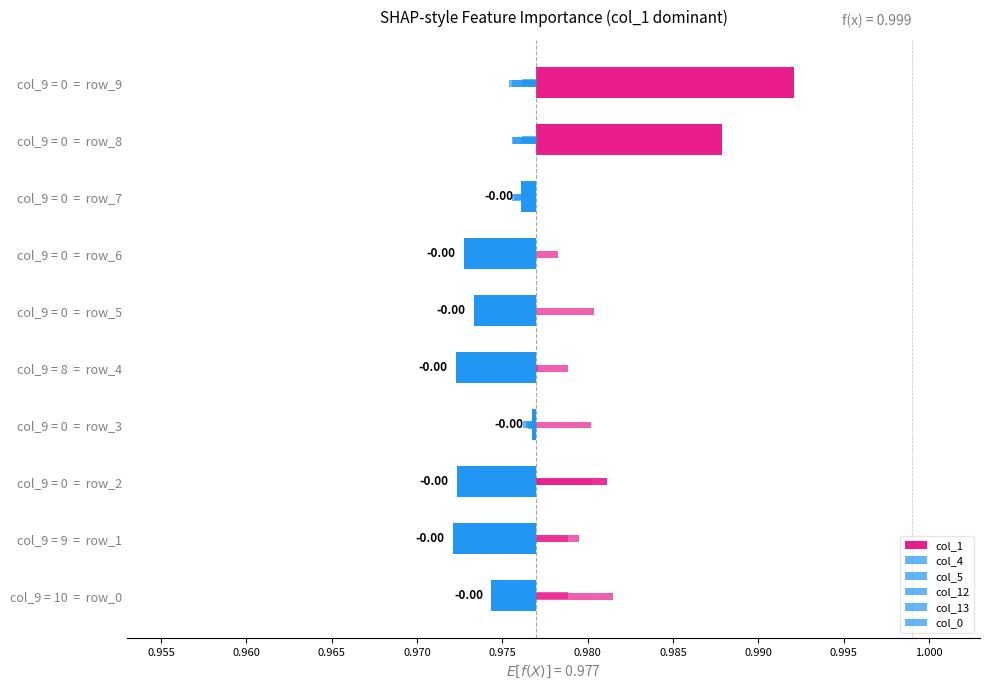

Is the value of col_4 at 0.965 greater than the value of col_1 at 0.990?

Yes